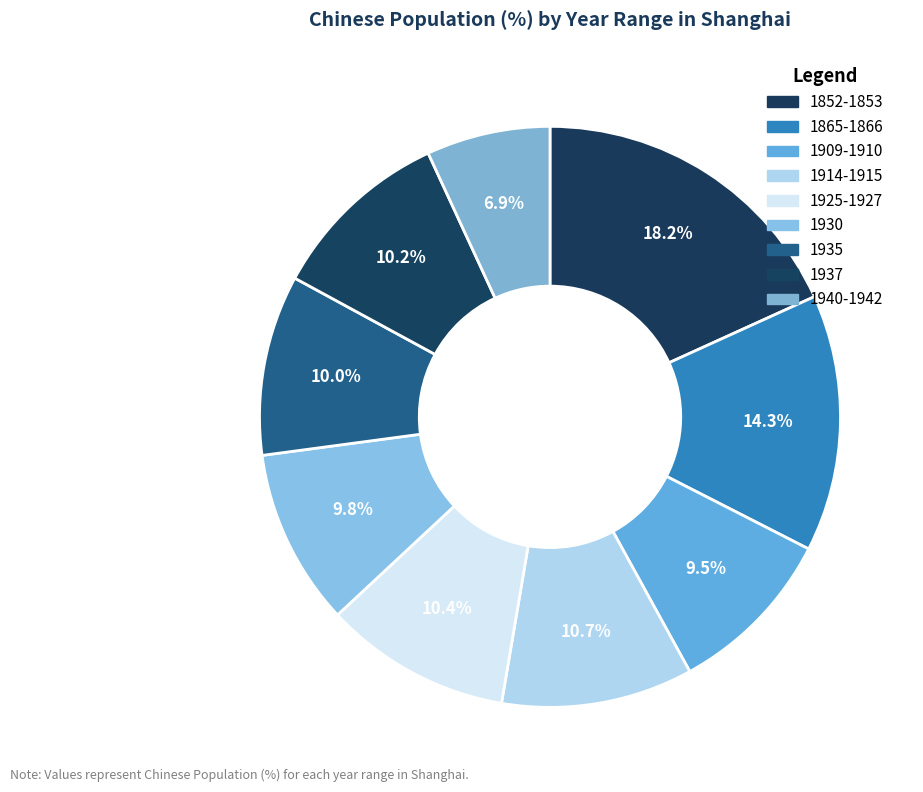

How many segments does this pie chart have?

9